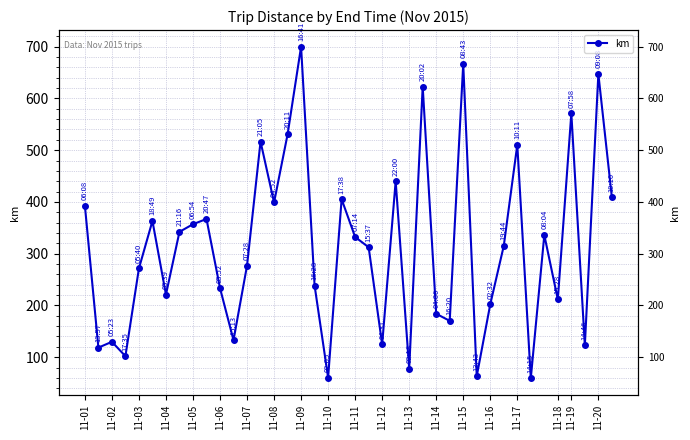

Reading right to left, list all the values displayed in this chart.

408.9	647.3	122.8	571.1	211.5	336.0	59.2	510.3	315.1	202.2	63.3	666.8	170.3	183.9	622.9	77.9	440.1	124.8	312.4	332.2	405.3	60.5	238.4	700.0	530.4	399.0	516.7	276.9	132.9	233.5	367.1	356.9	342.2	221.0	363.3	271.5	102.0	129.8	118.5	392.9